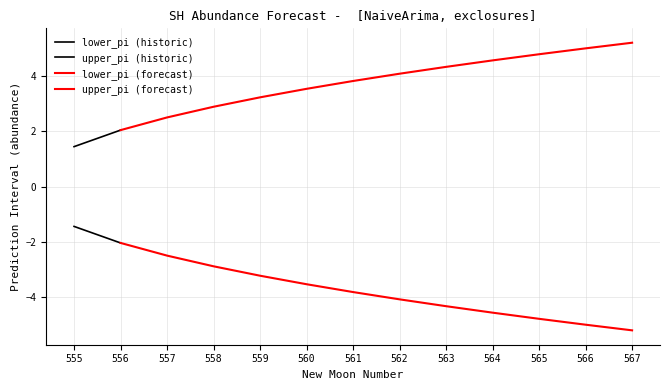

Is it true that lower_pi equals -2.9 at 556?

False